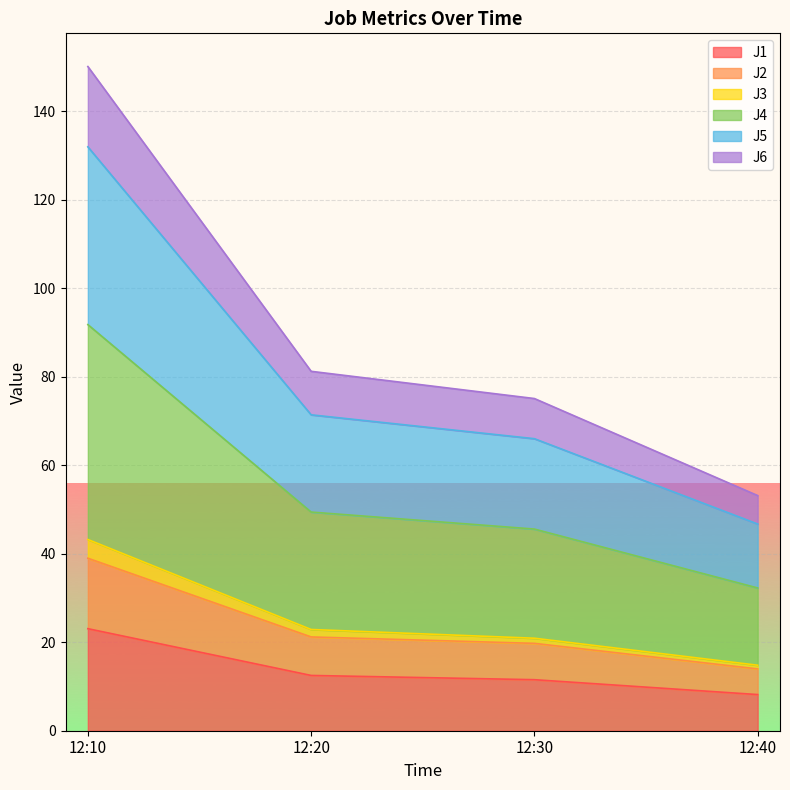

Which category has the lowest value across all series?

12:40